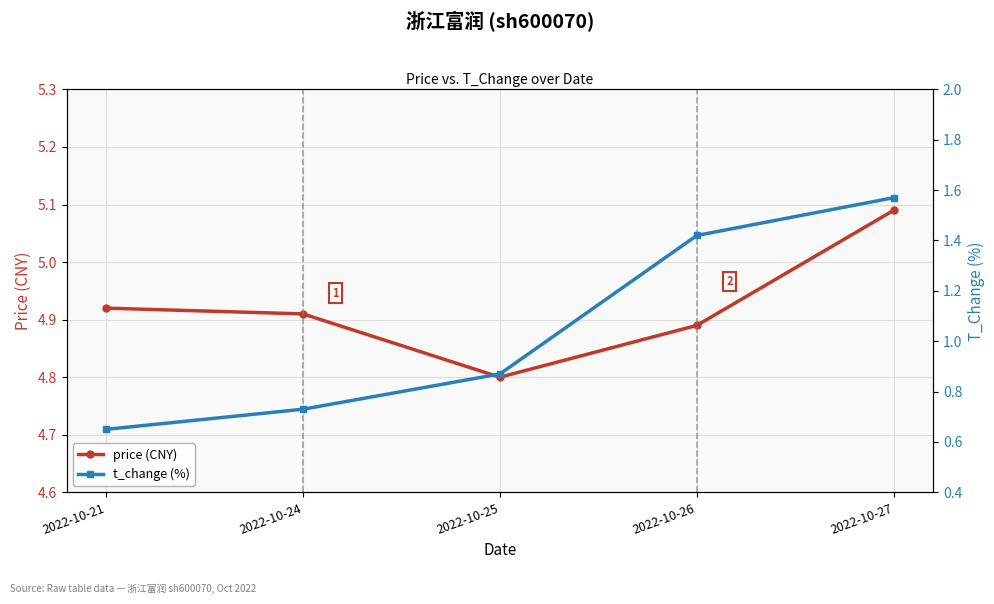

What is the value of the t_change (%) point at the 5th from the left?

1.6